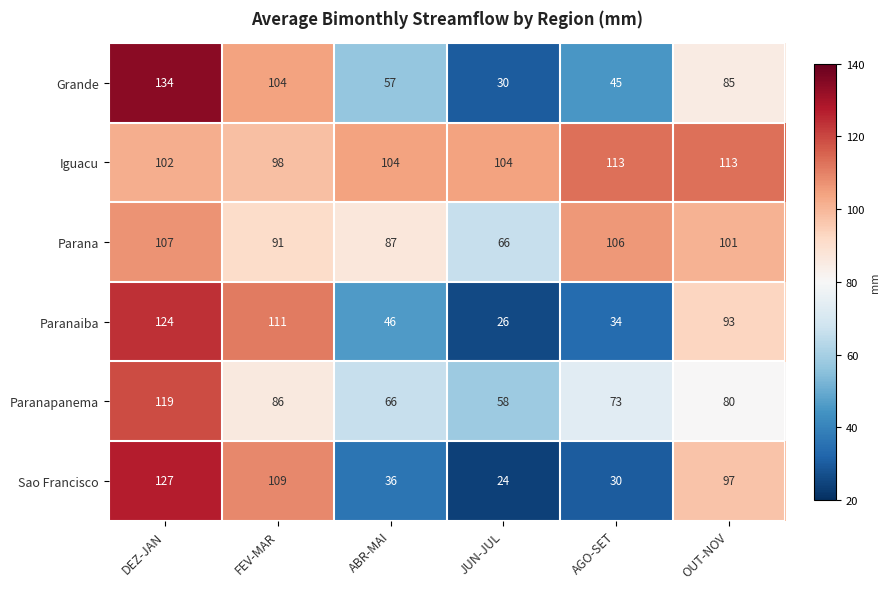

What is the spread (max minus min) of values at OUT-NOV?

33